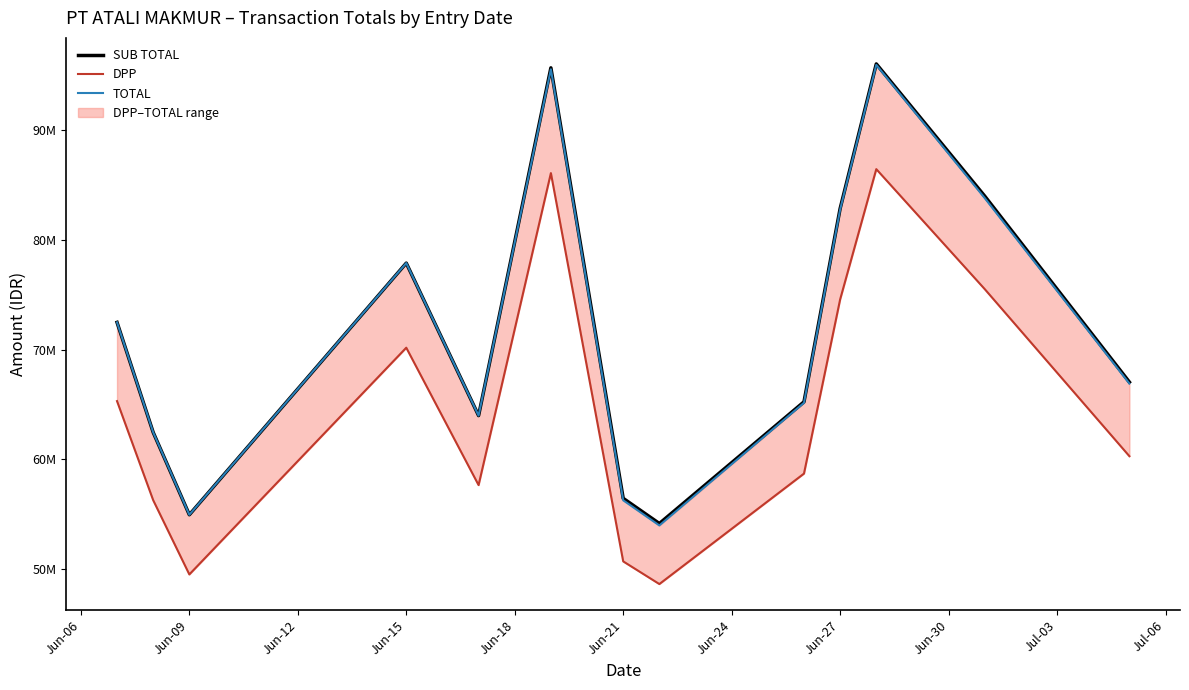

Reading left to right, transcribe all the data shown in this chart.

SUB TOTAL: 72490320.0	62455968.8	54935650.0	77897490.4	63982697.9	95713283.8	56433264.8	54137684.8	65237844.2	82876304.2	96071899.2	84003887.8	67042296.4
DPP: 65306594.6	56266638.5	49491576.6	70177919.3	57642070.2	86109561.9	50681487.2	48613397.1	58691492.1	74581996.6	86469920.0	75519886.3	60279843.6
TOTAL: 72490320.0	62455968.7	54935650.0	77897490.4	63982697.9	95581613.8	56256450.8	53960870.8	65147556.2	82786016.2	95981611.2	83827073.8	66910626.4